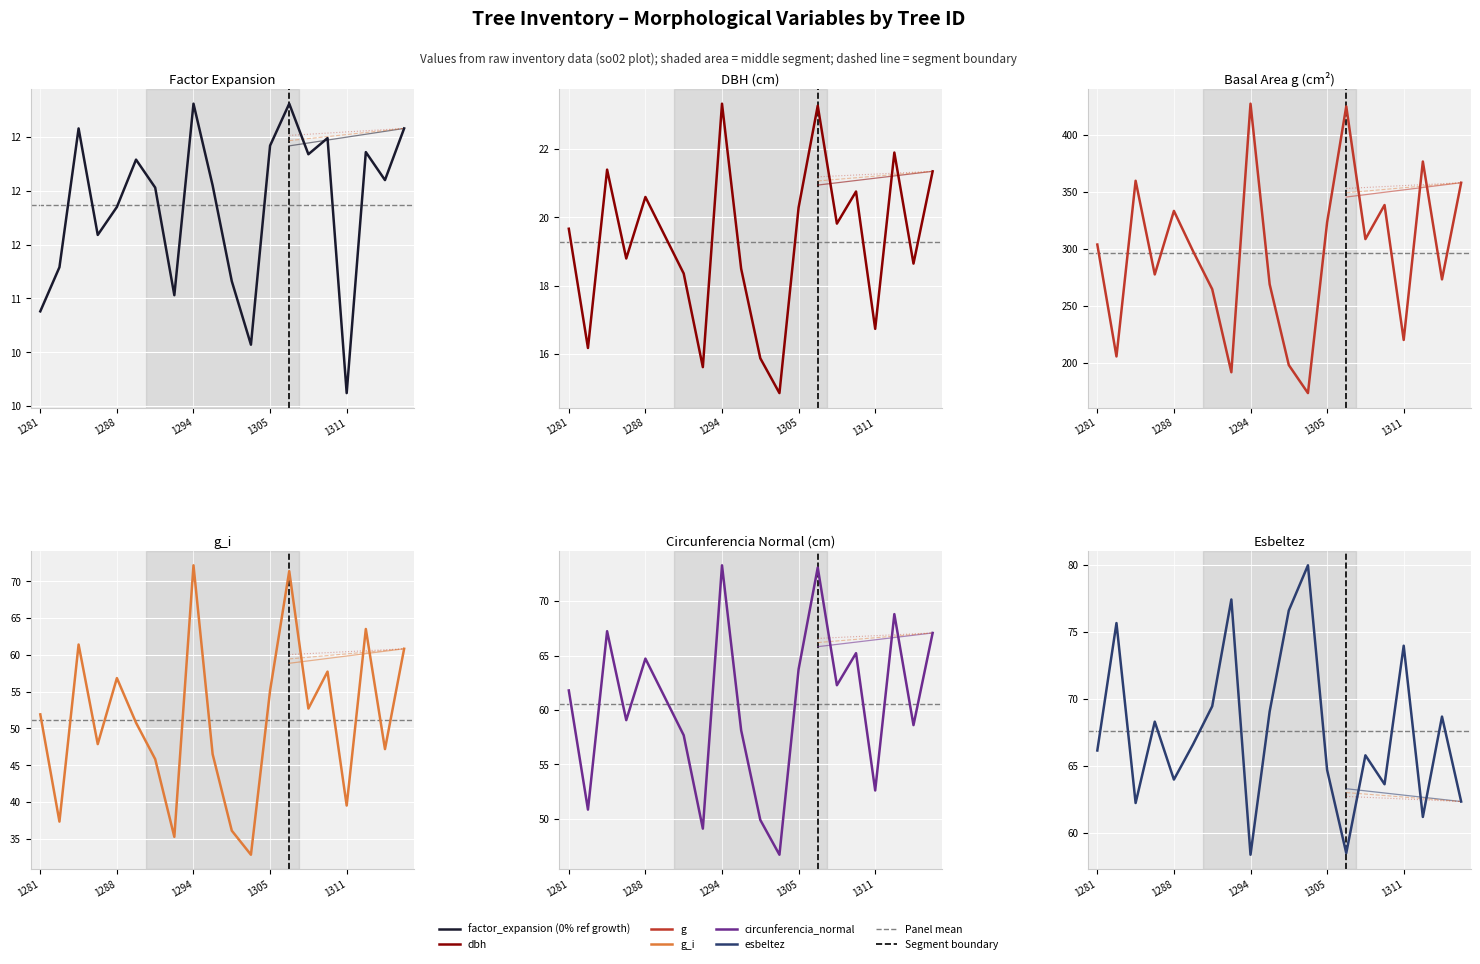

Count the number of categories in the chart.

20